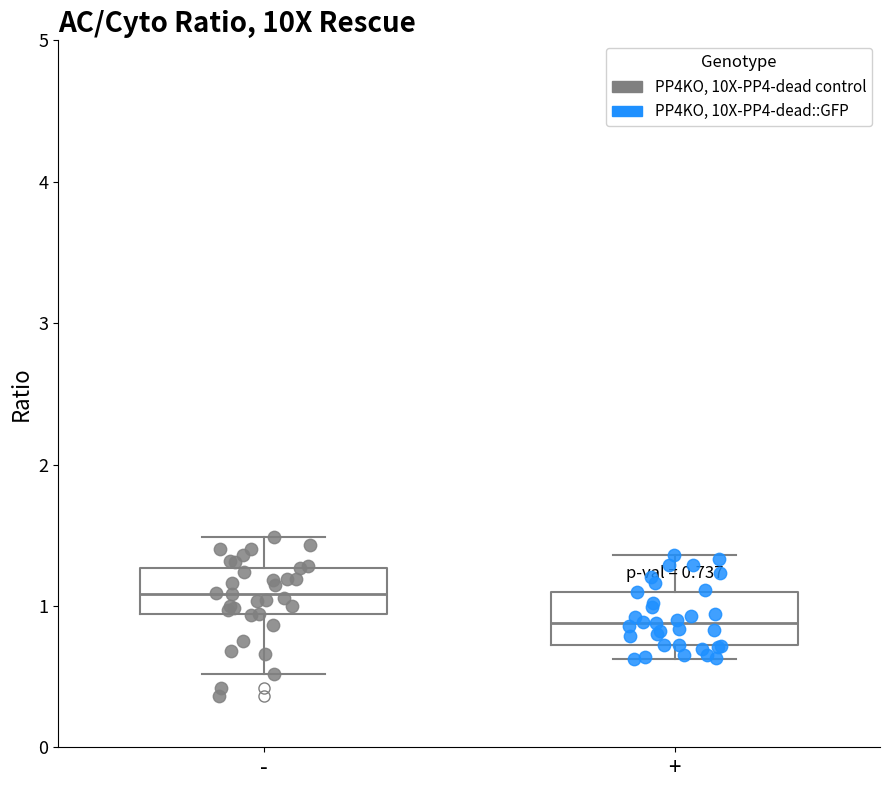

Which box has the lowest median line?

+